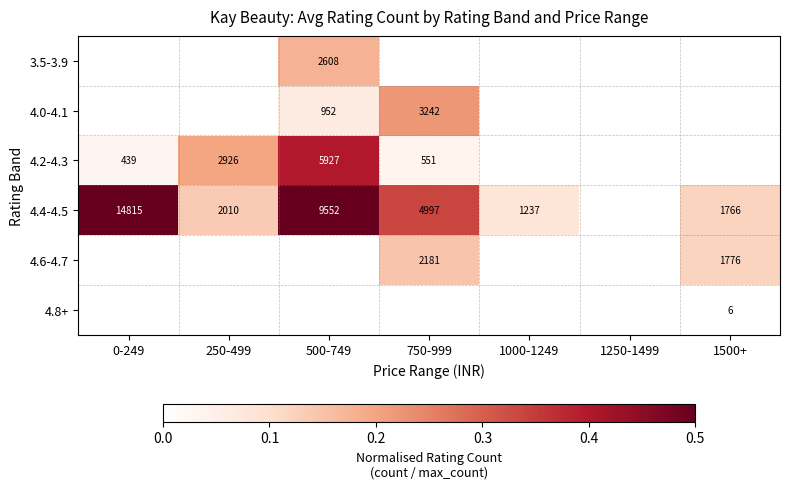

True or false: 4.0-4.1 has a value of 4483 at 750-999.

False